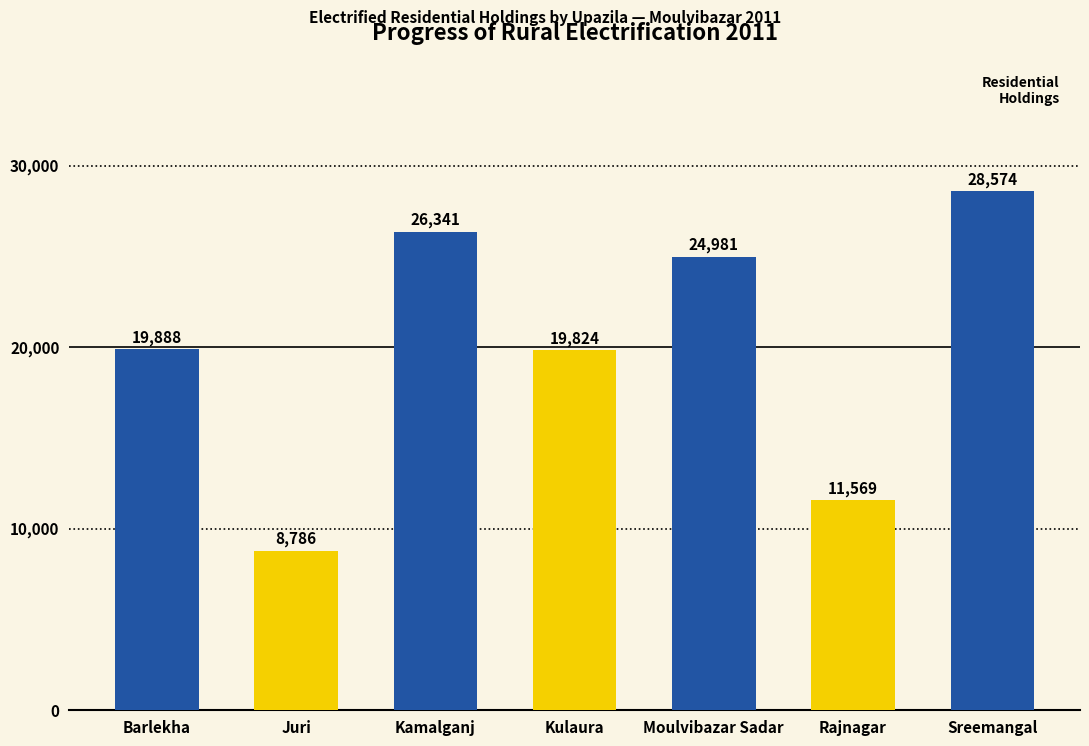

What is the difference between the maximum and minimum values?

19788